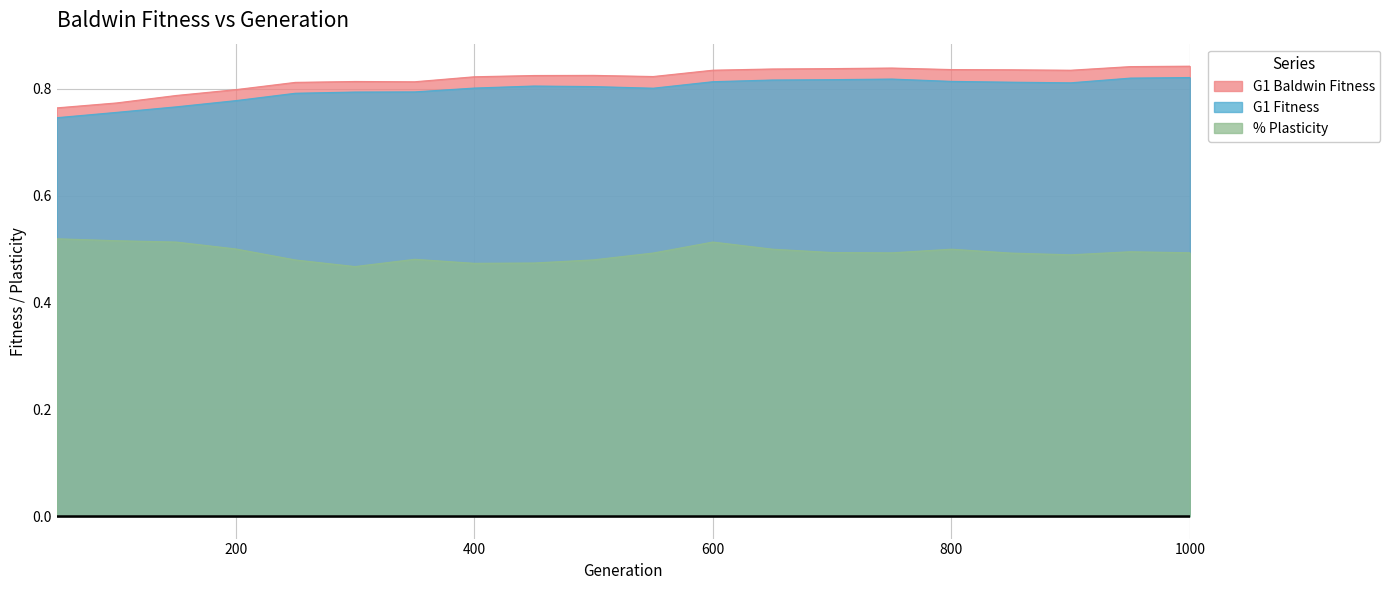

True or false: % Plasticity and G1 Baldwin Fitness intersect in this chart.

False